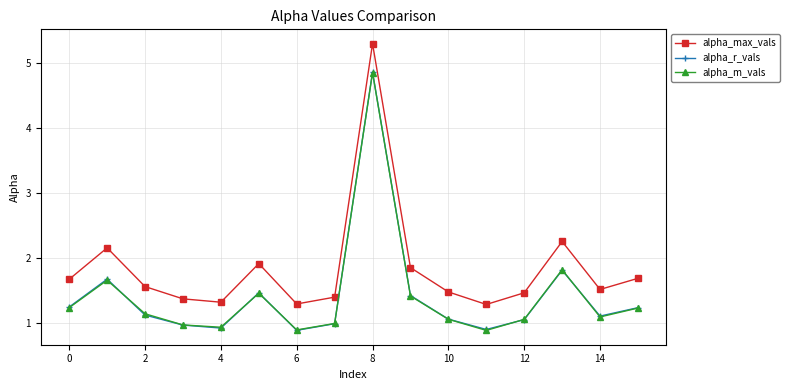

Which series has the widest spread of values?

alpha_max_vals